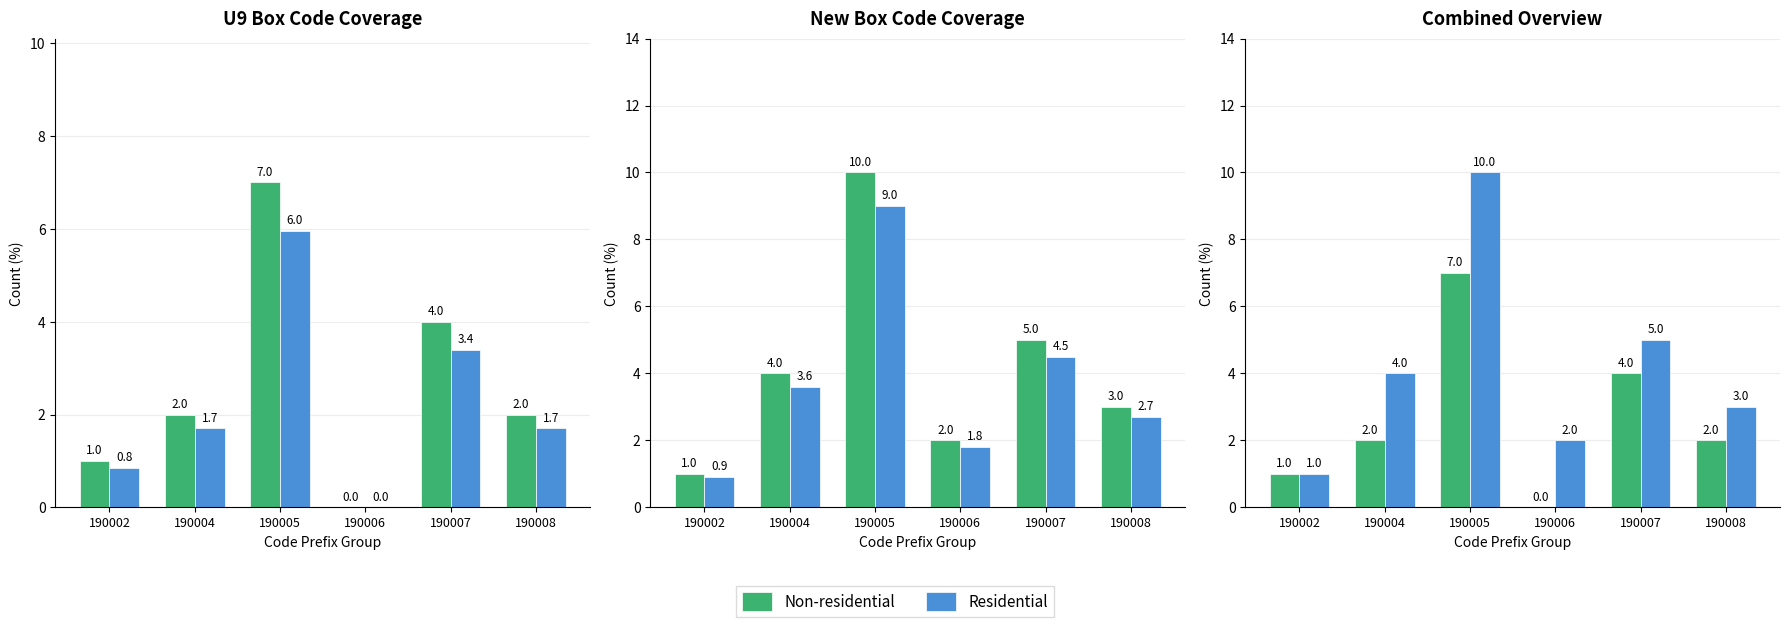

What is the value of the Non-residential bar at the 2nd from the left?

2